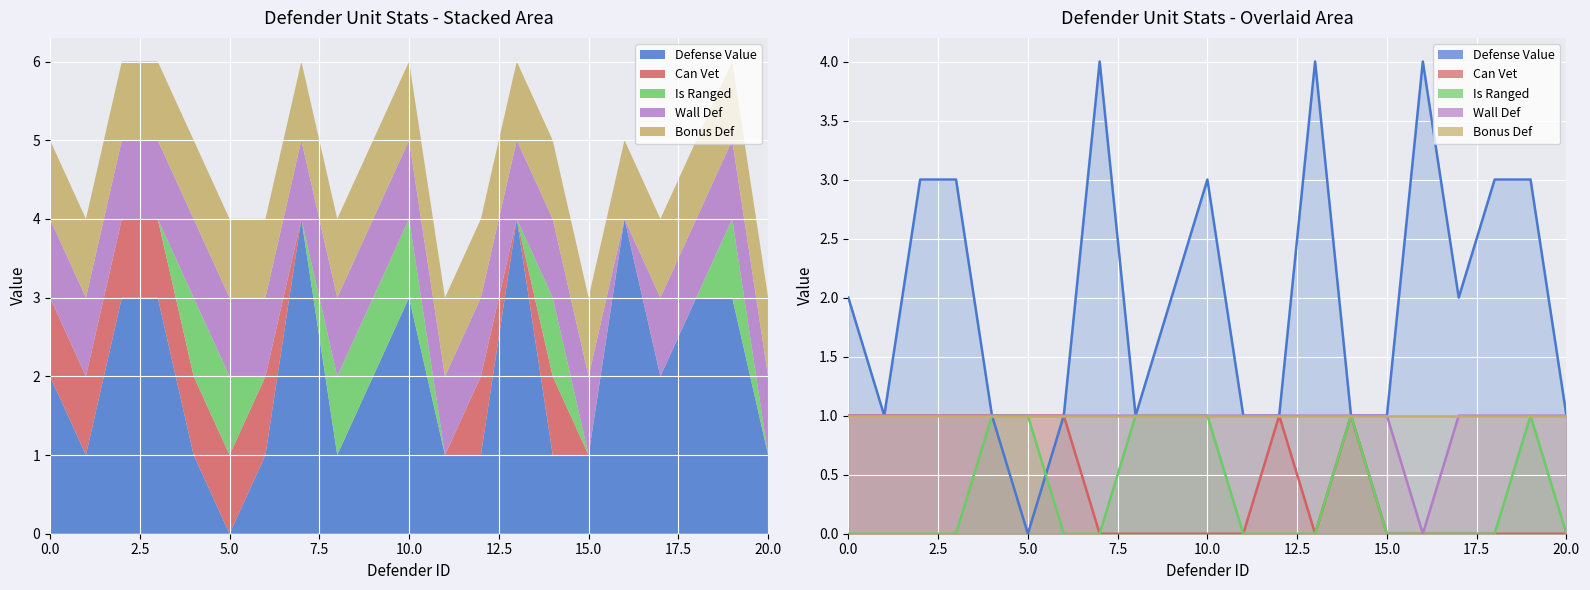

What is the difference between the maximum and minimum values in the Is Ranged series?

1